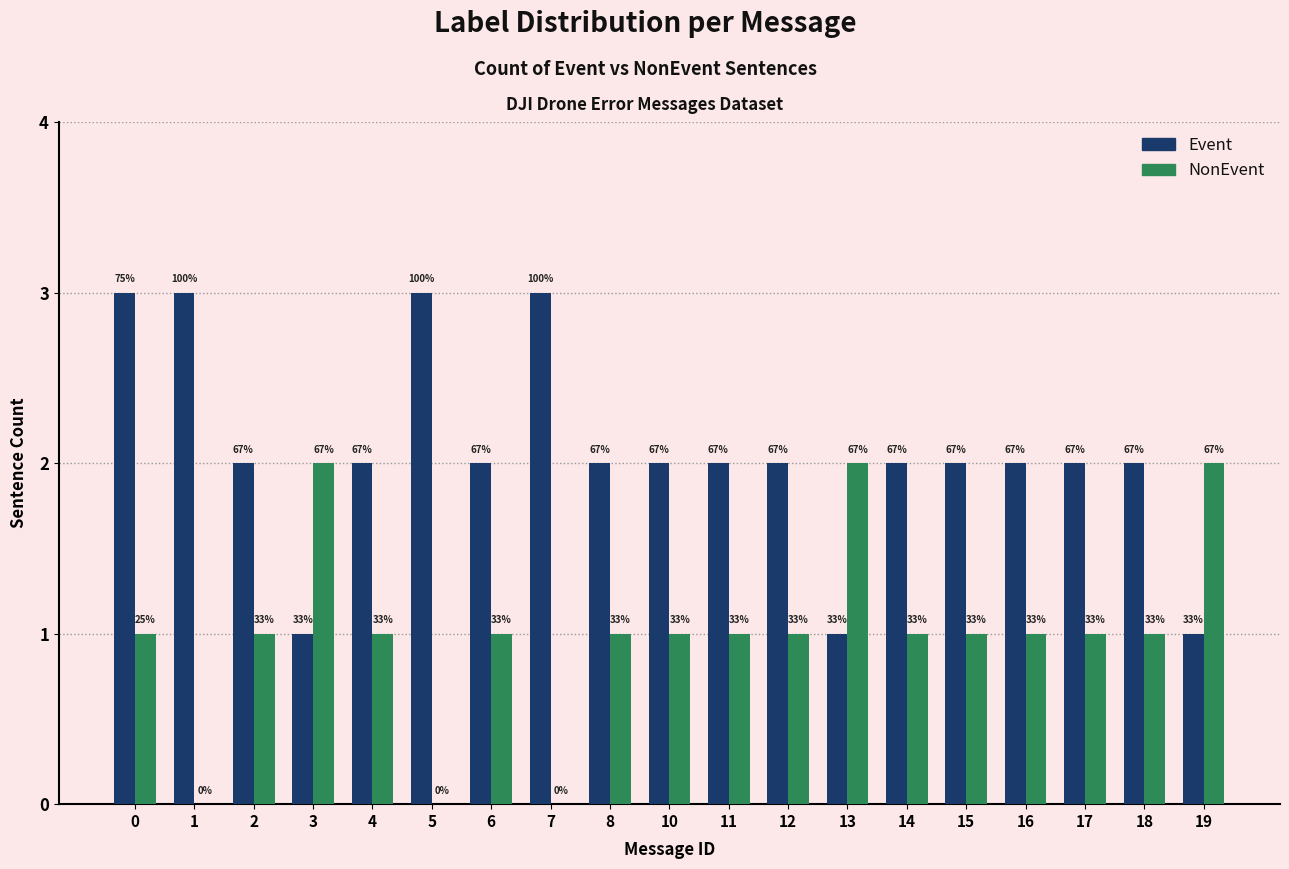

Which series changed the most between 1 and 12?

Event